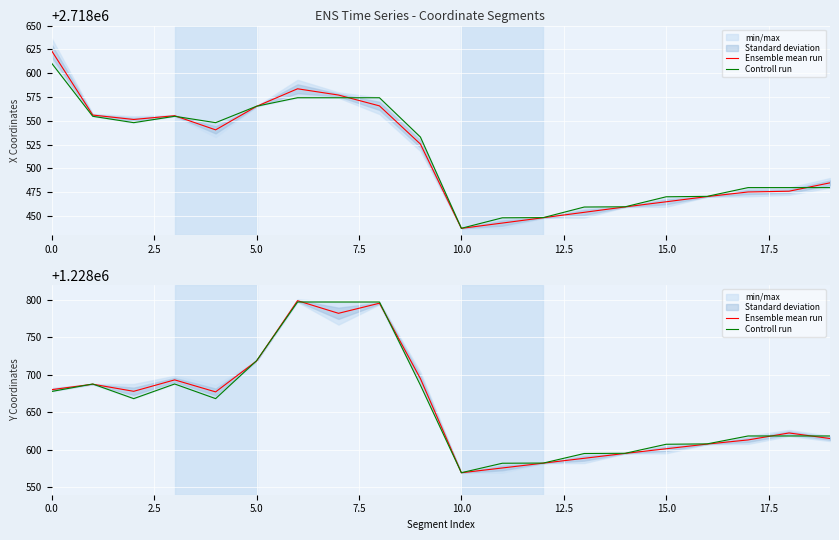

Which series changed the most between 5.0 and 15.0?

Ensemble mean run